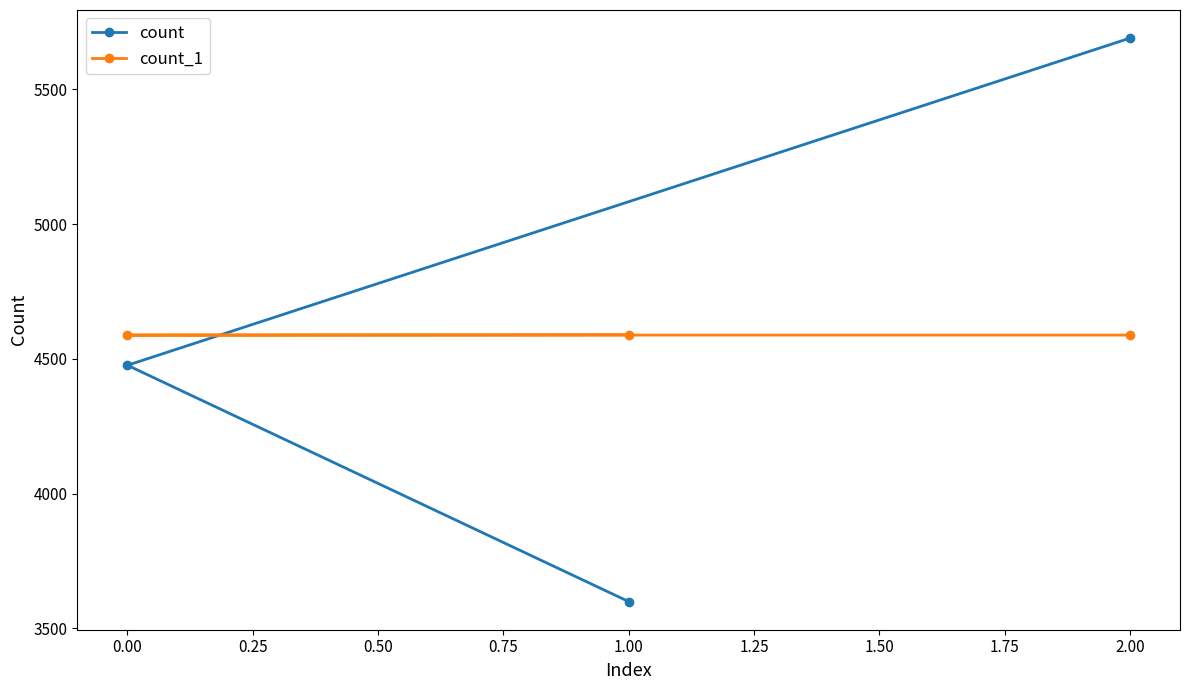

What is the total value across all series at 2.00?

10278